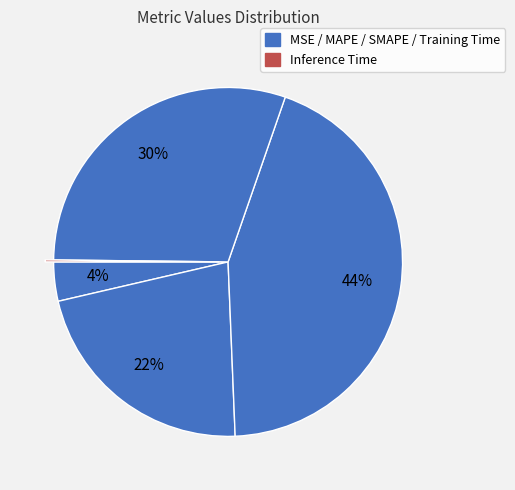

How many slices are in this pie chart?

5